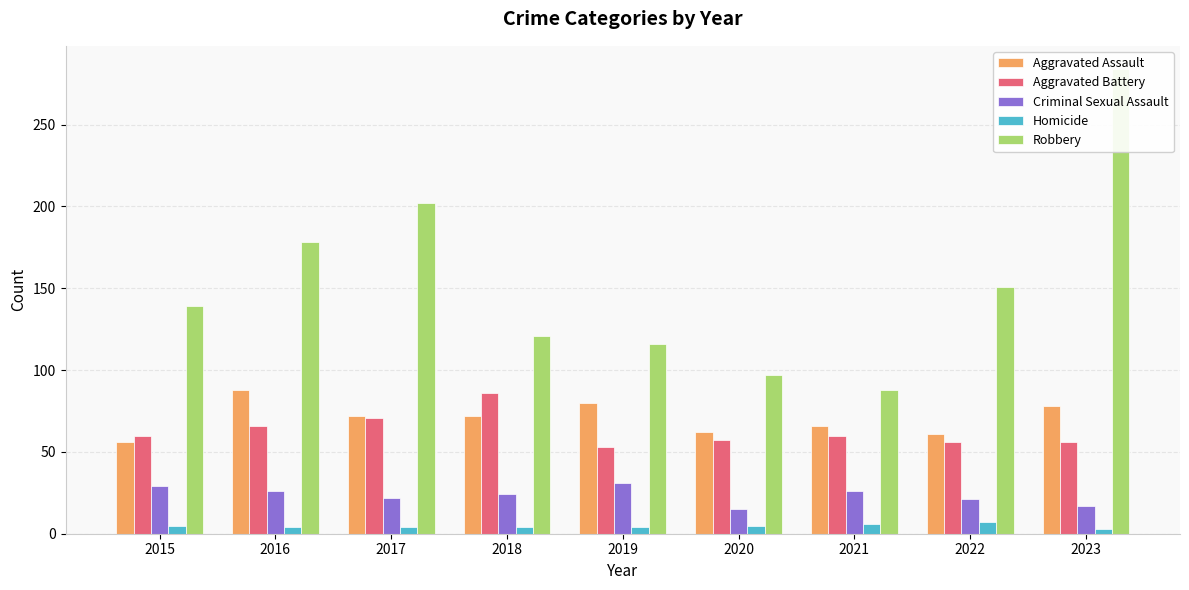

At which category is the sum across all series the highest?

2023